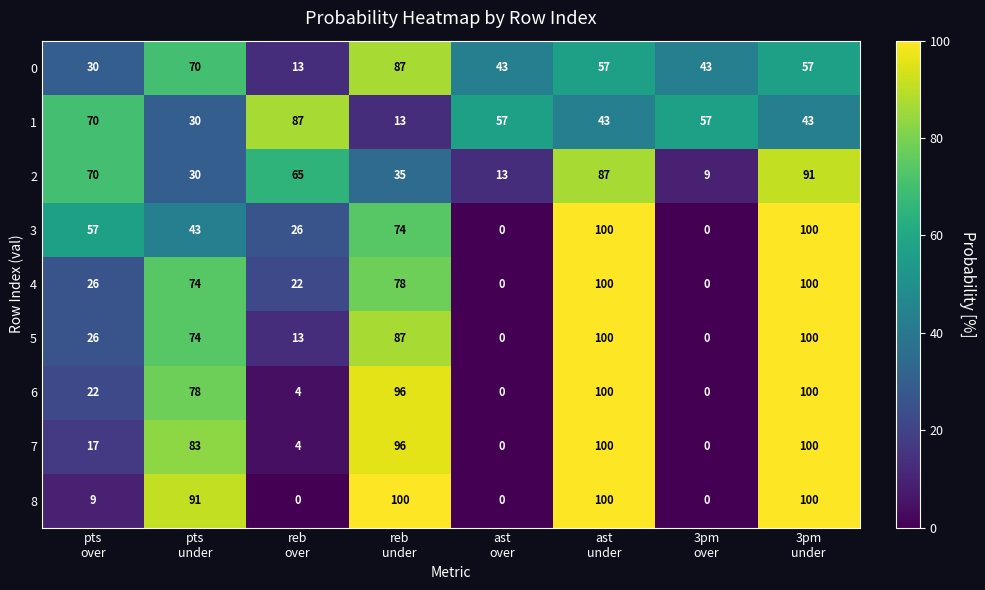

How many 5 values are between 13 and 100?

6